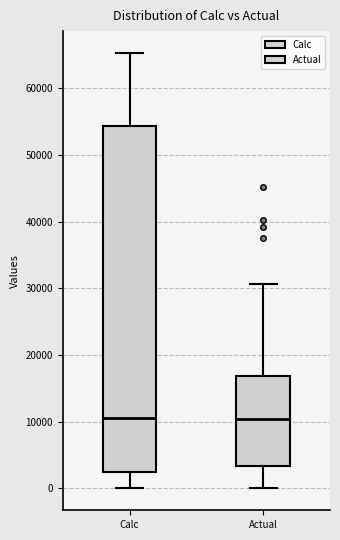

Reading left to right, read every box against the y-axis: the position of its median line, the range the box covers, and the ends of its whiskers. The values are not printed on the chart, so give them approximately, as read against the axis.

Calc: median 11000, box 2000 to 54000, whiskers 0 to 65000
Actual: median 10000, box 3000 to 17000, whiskers 0 to 31000